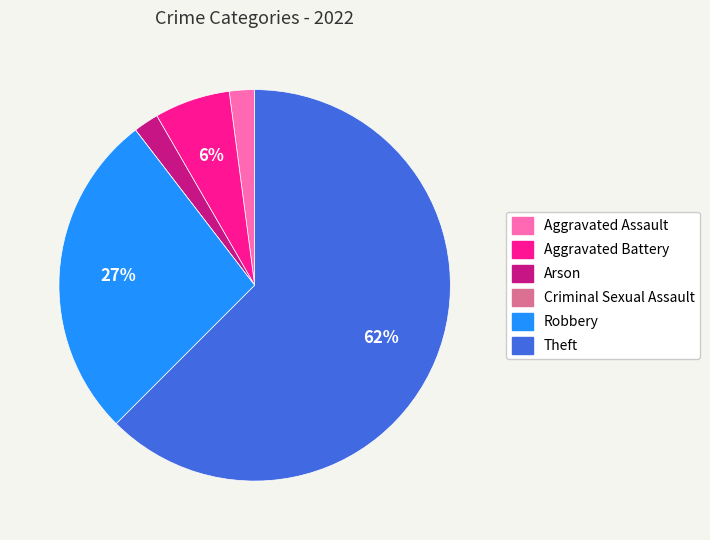

Which category has the biggest portion of the pie?

Theft